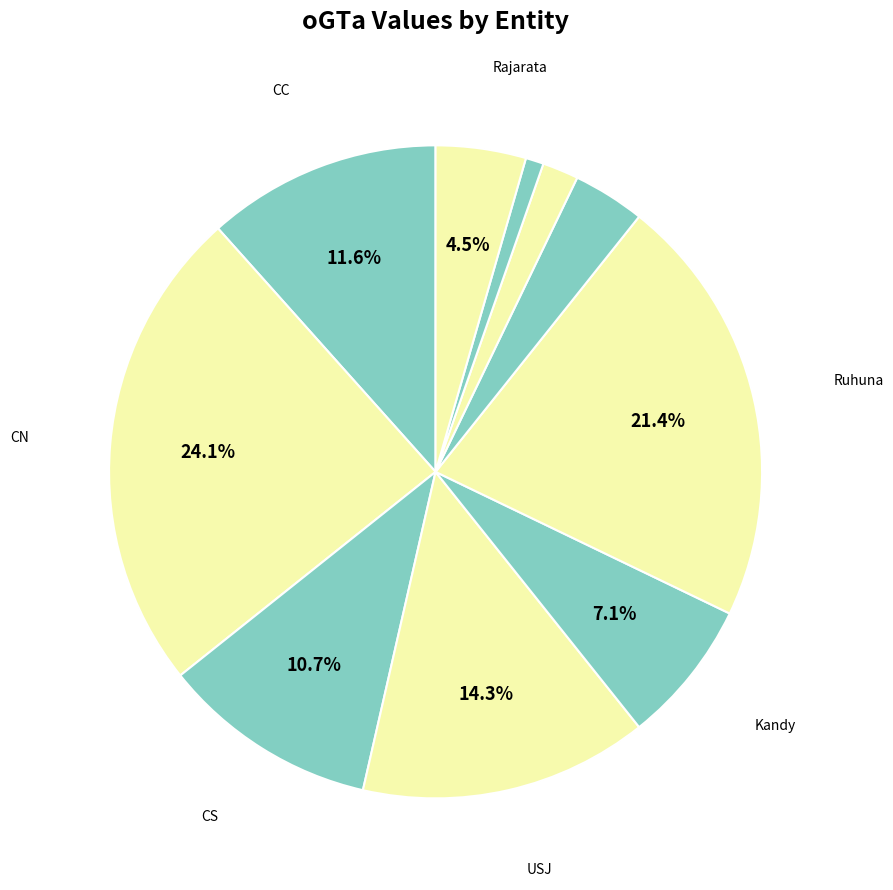

How many slices are in this pie chart?

10